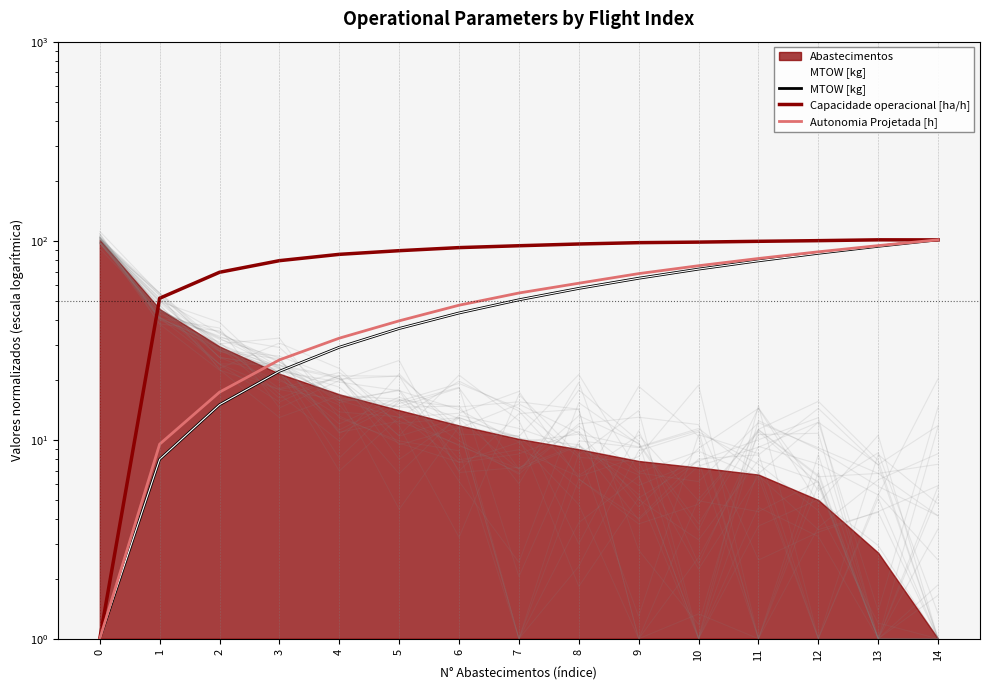

Is it true that MTOW [kg] equals 57.6 at 8?

True